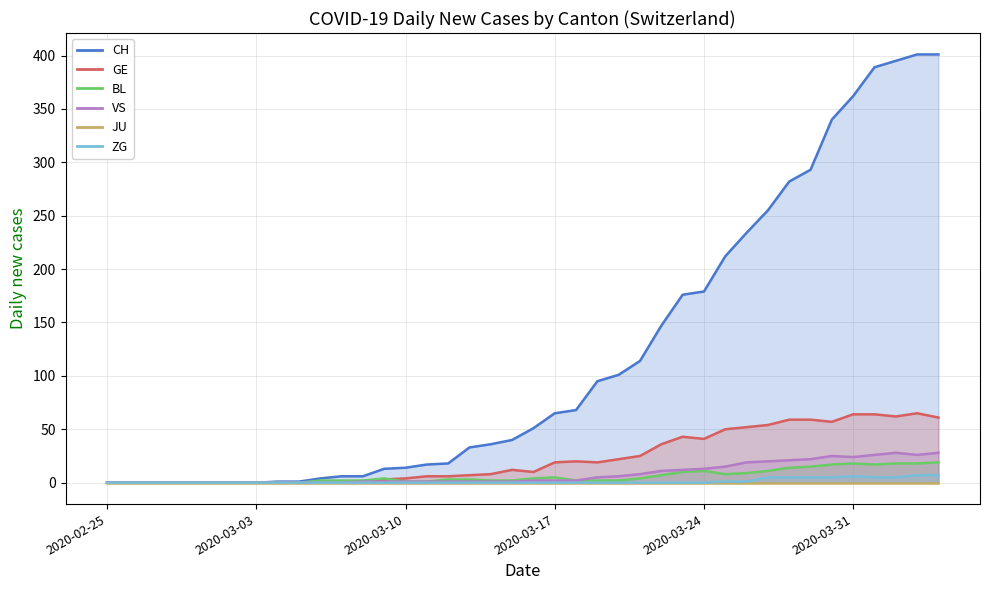

Is the value of CH at 33 greater than the value of ZG at 9?

Yes